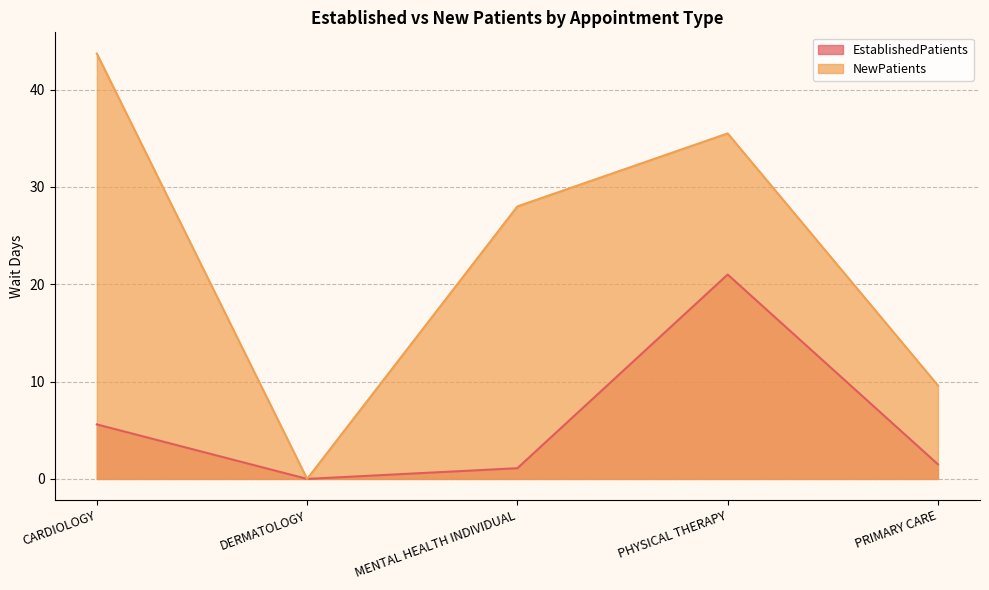

Reading right to left, extract all data points from this chart.

EstablishedPatients: PRIMARY CARE=1.5	PHYSICAL THERAPY=21.0	MENTAL HEALTH INDIVIDUAL=1.1	DERMATOLOGY=0.0	CARDIOLOGY=5.6
NewPatients: PRIMARY CARE=9.6	PHYSICAL THERAPY=35.5	MENTAL HEALTH INDIVIDUAL=28.0	DERMATOLOGY=0.0	CARDIOLOGY=43.7